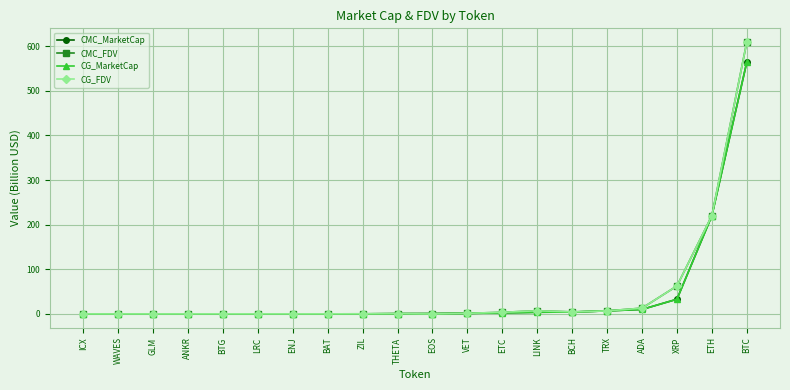

Where is CMC_FDV nearest to the value 304?

ETH